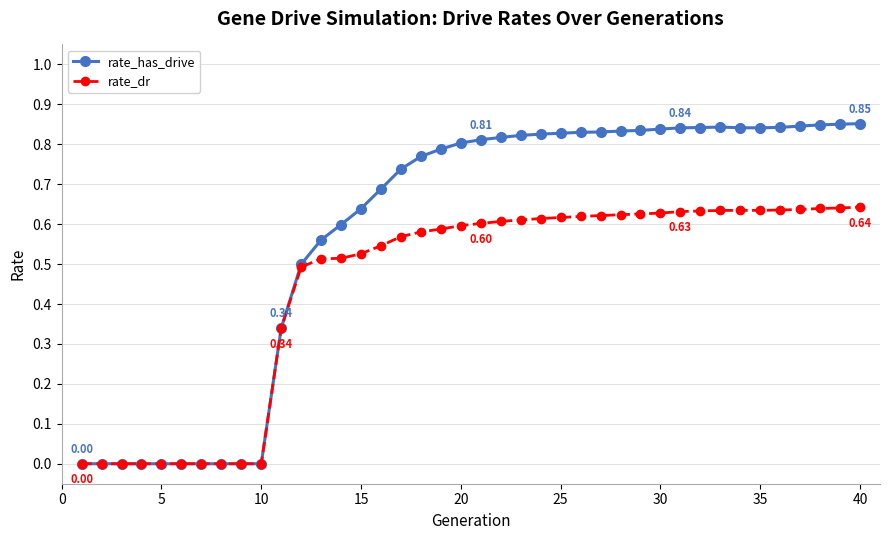

Rank the series by their average value, from highest to lowest.

rate_has_drive, rate_dr